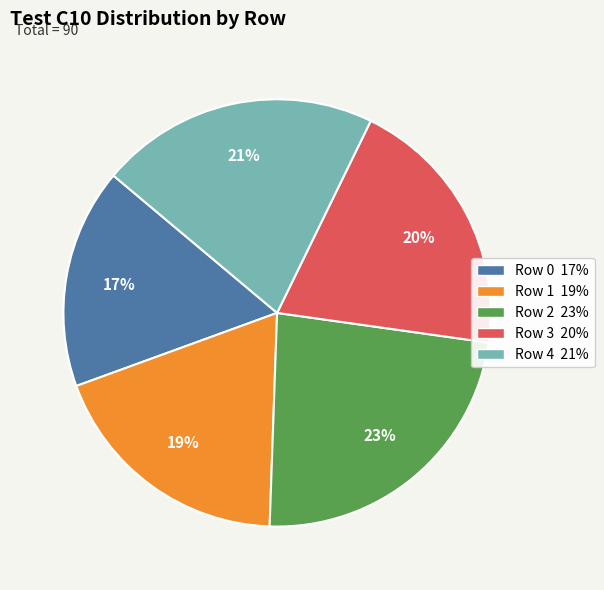

Rank the categories by value from highest to lowest.

Row 2, Row 4, Row 3, Row 1, Row 0